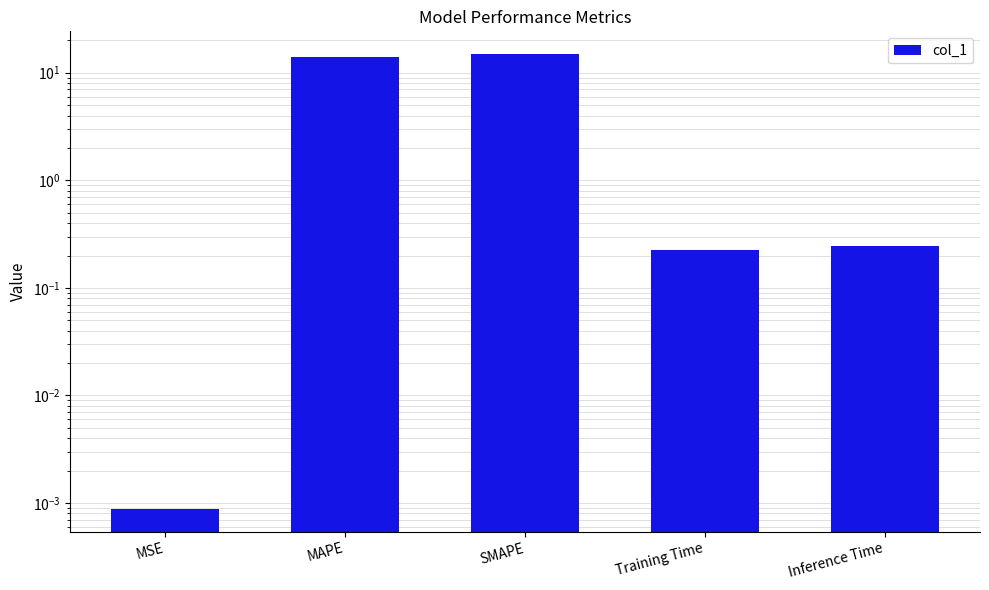

How many series are shown in this chart?

1